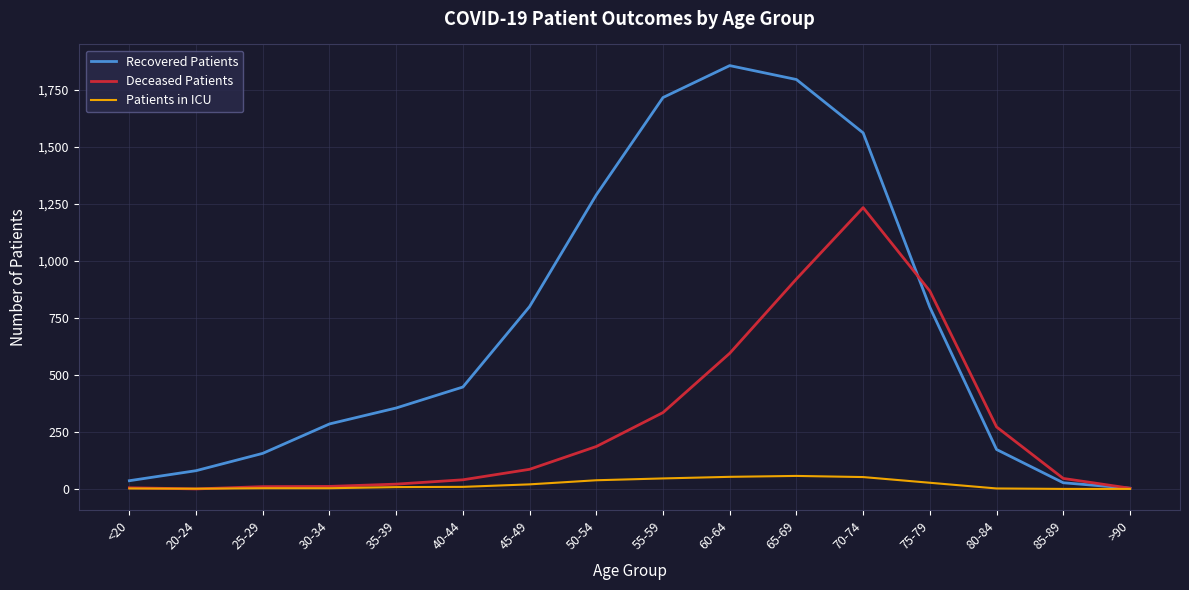

What is the difference between the second highest and second lowest values in the Patients in ICU series?

53